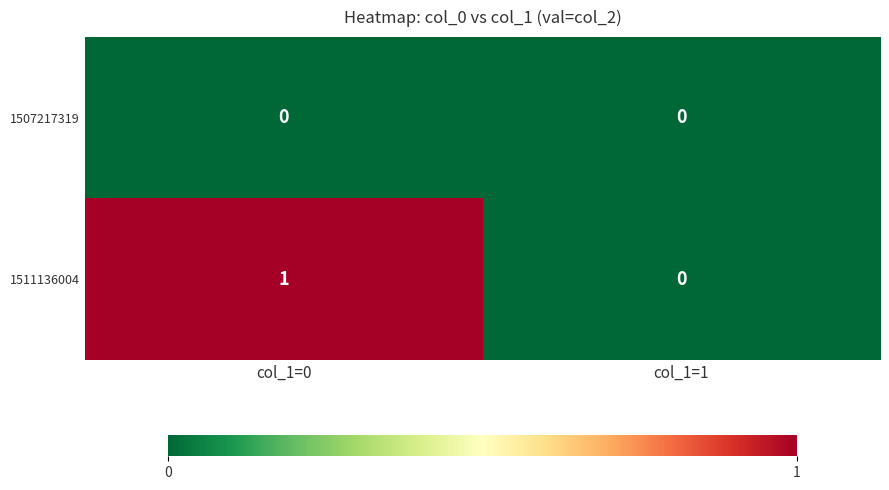

The 1507217319 series shows 0 at col_1=1. True or false?

True